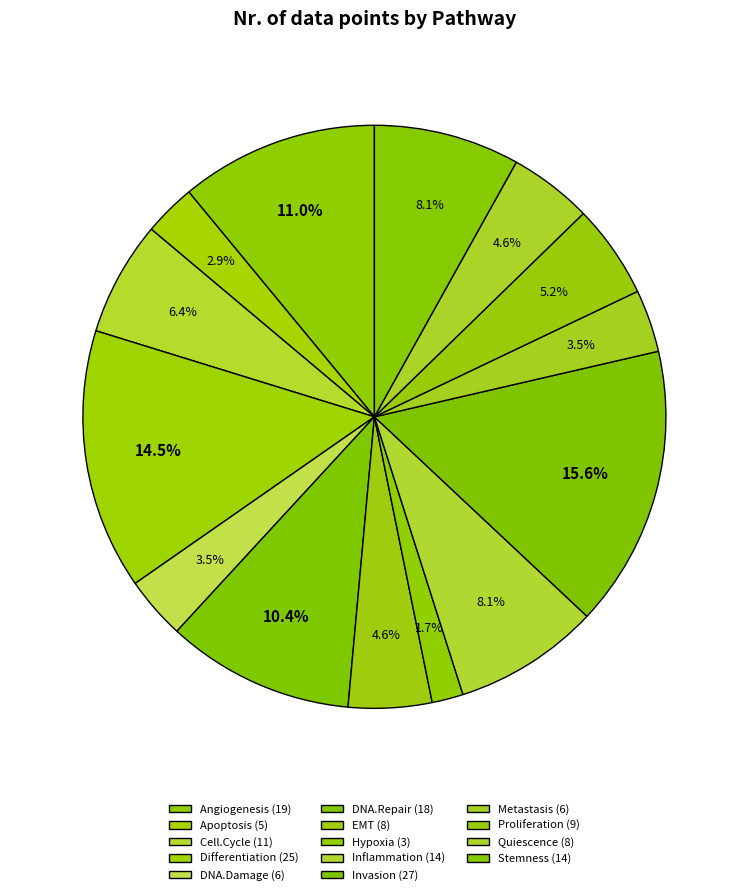

To the nearest percent, what percentage of the pie is EMT?

5%